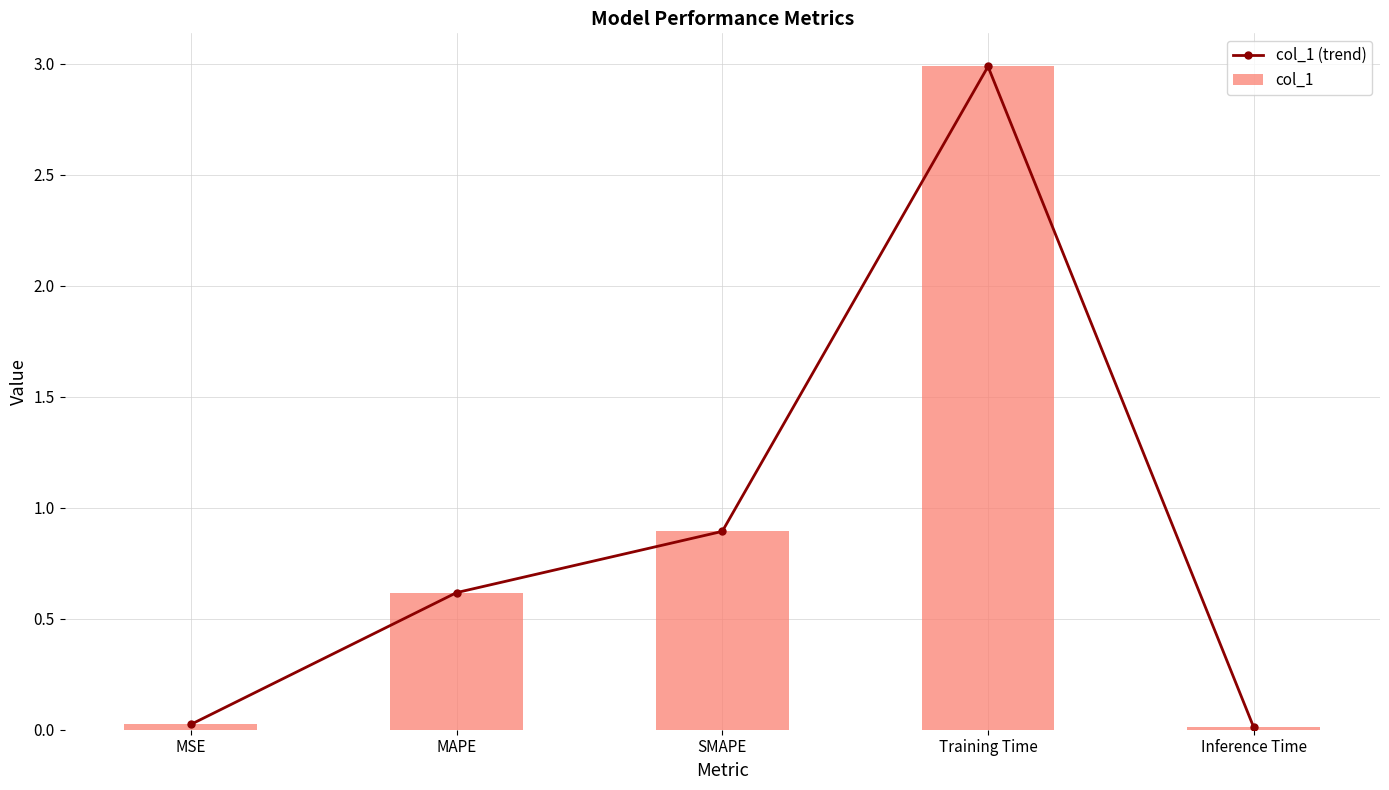

The value of col_1 at MSE is 0.0. True or false?

True